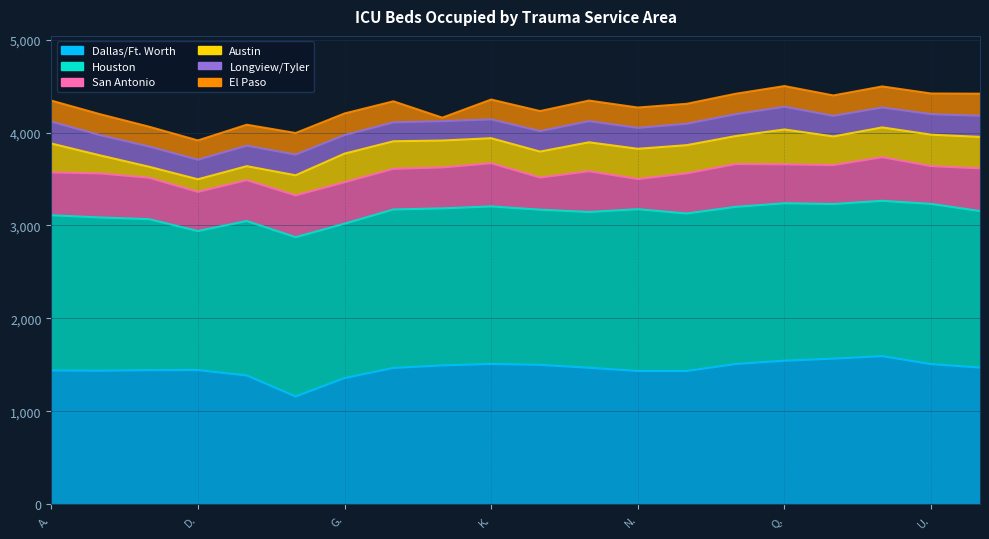

The value of El Paso at E. is 225. True or false?

True